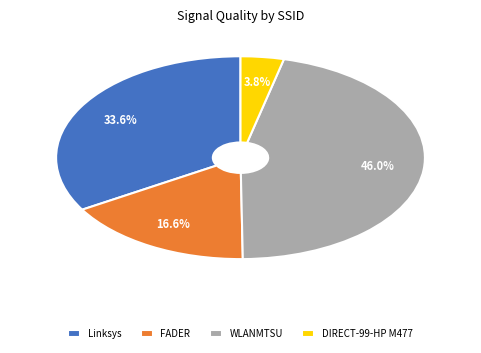

How many segments does this pie chart have?

4